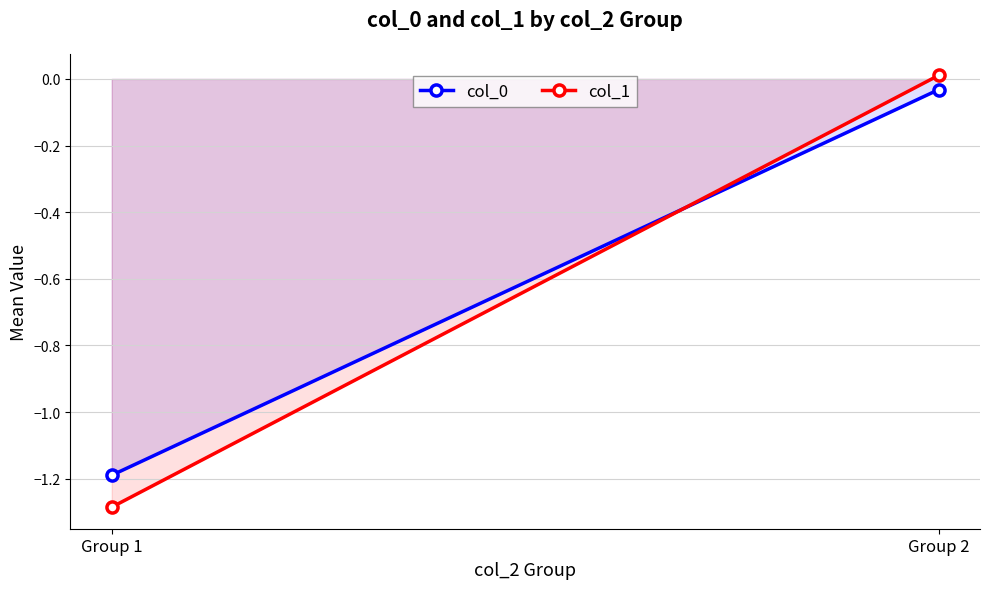

How many data points in col_1 are above 0?

1